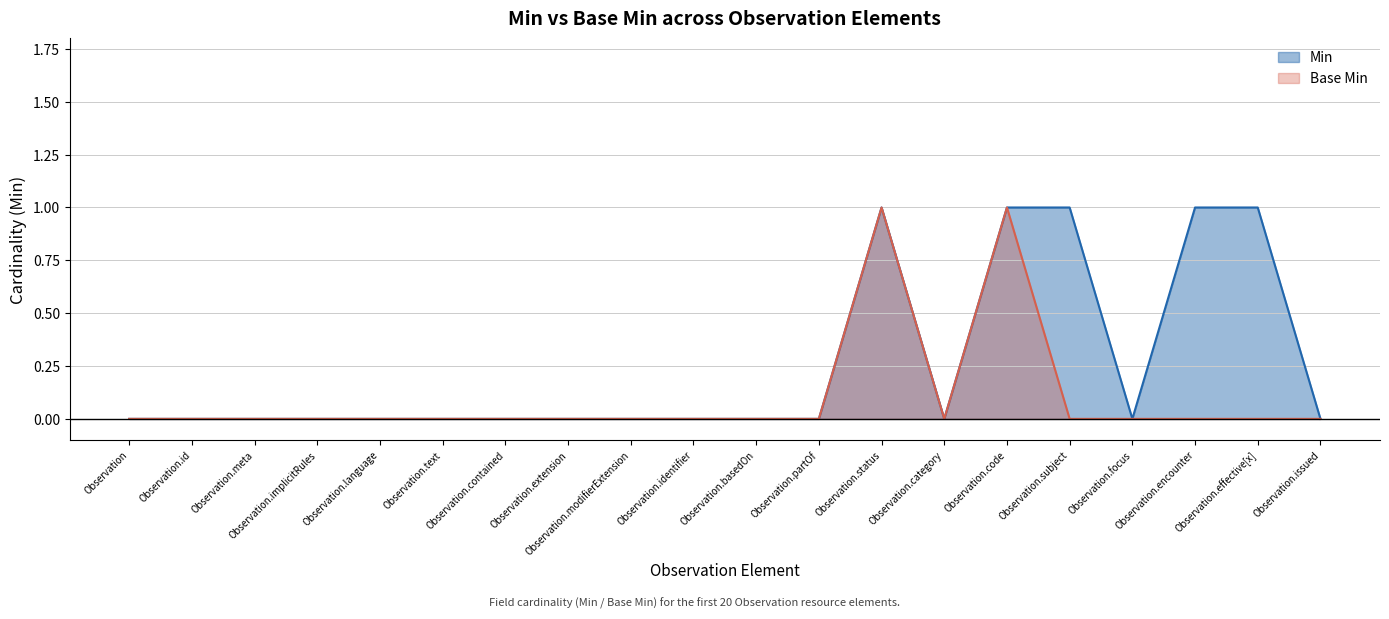

Where is the first local minimum for Min?

Observation.category